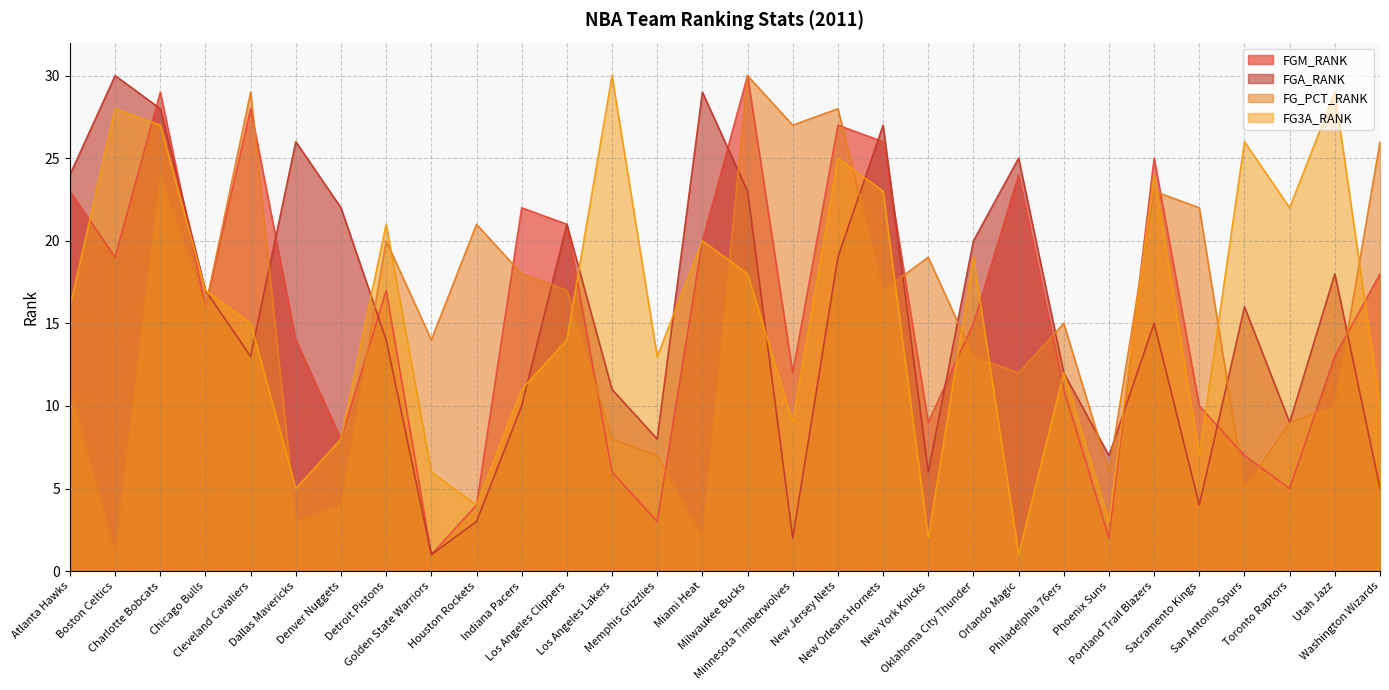

The FG3A_RANK series shows 16 at Atlanta Hawks. True or false?

True